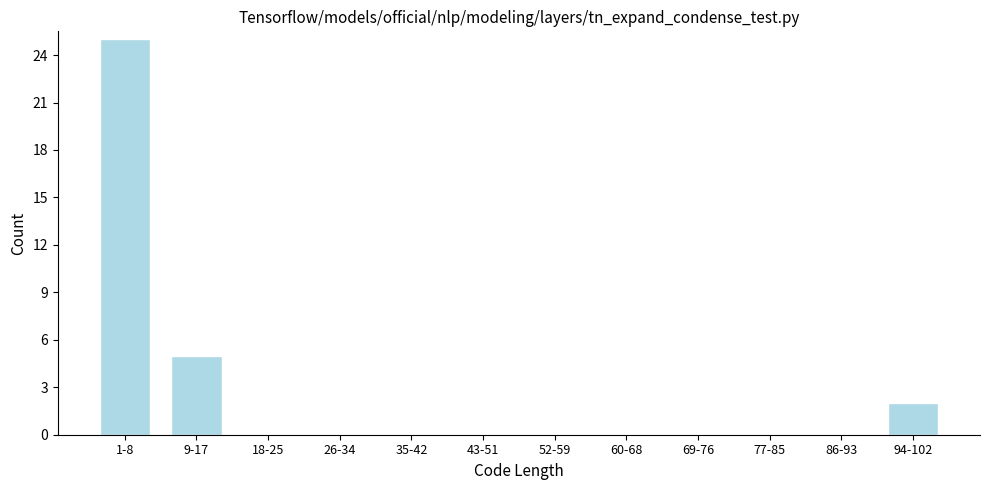

Reading right to left, what are all the values shown in this chart?

94-102=2	86-93=0	77-85=0	69-76=0	60-68=0	52-59=0	43-51=0	35-42=0	26-34=0	18-25=0	9-17=5	1-8=25